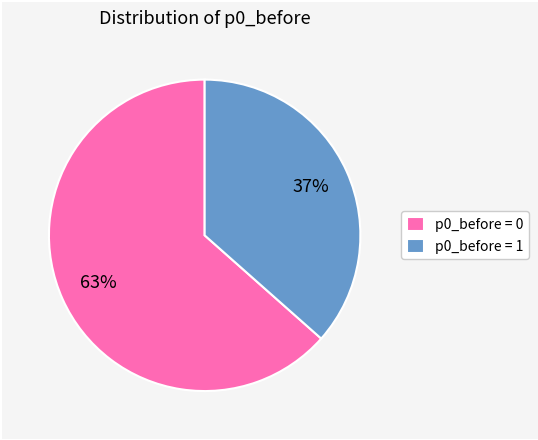

What percentage is the p0_before = 1 slice, to the nearest percent?

37%